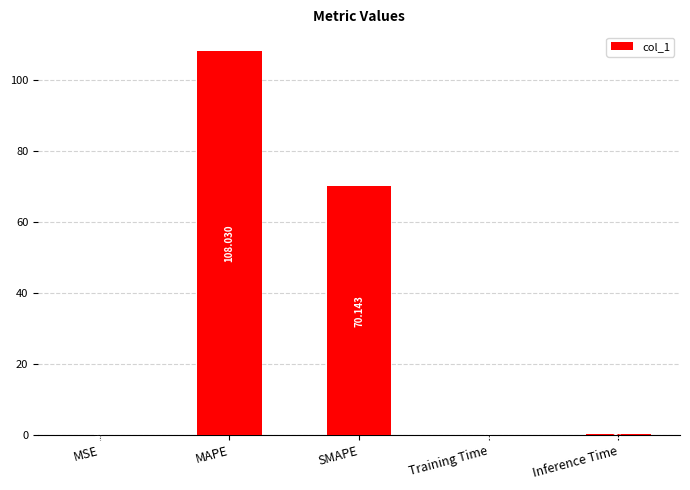

Which has a higher value, MSE or Training Time?

Training Time